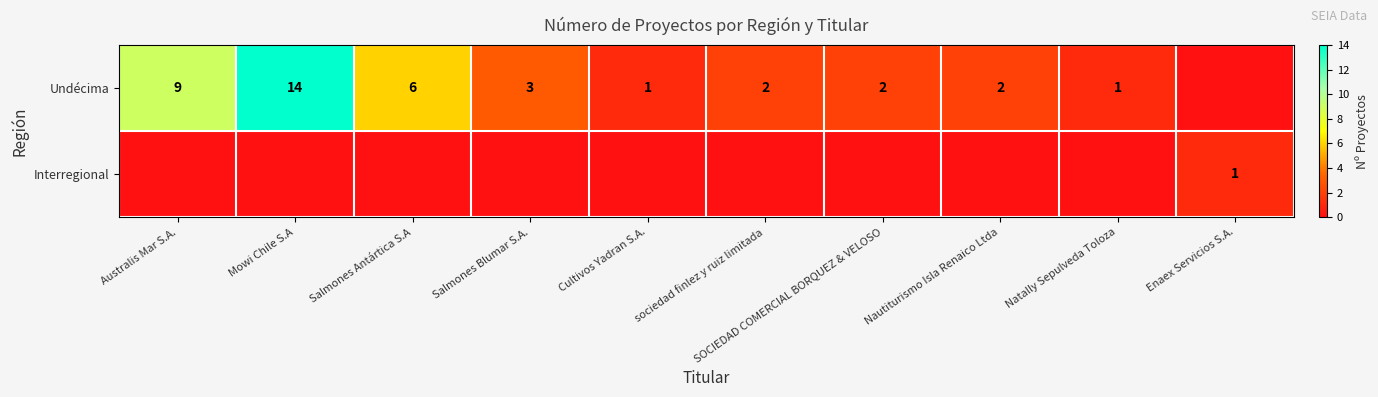

What is the maximum value shown in the chart?

14